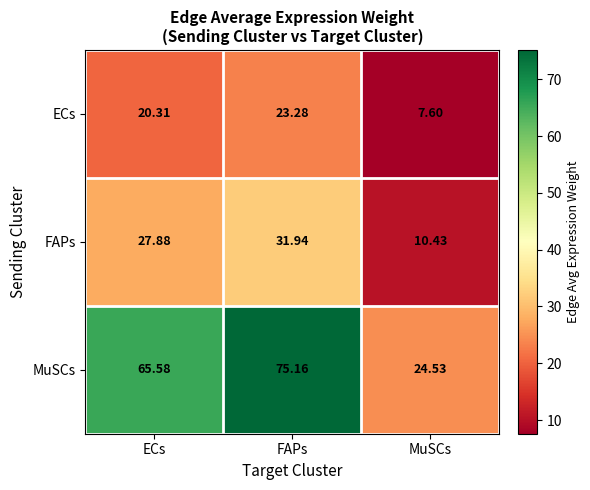

Rank the categories by ECs value from lowest to highest.

MuSCs, ECs, FAPs